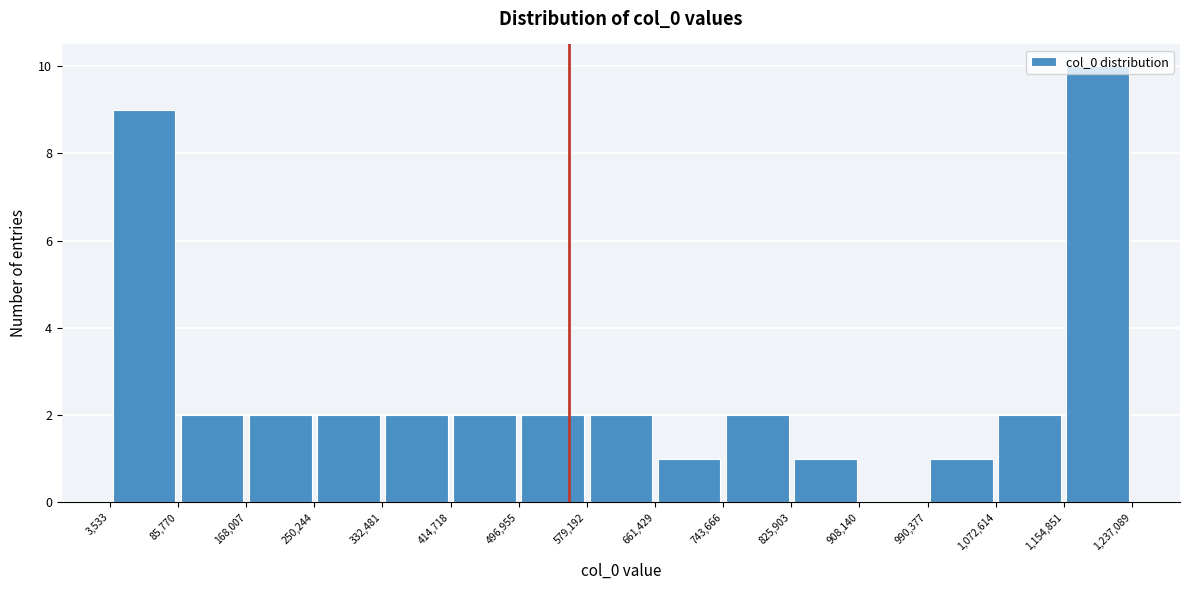

Reading left to right, list every bar in this chart as the range it spans on the x-axis followed by its height. The values are not printed on the chart, so give them approximately, as read against the axis.

3,533 to 85,770: 9
85,770 to 168,007: 2
168,007 to 250,244: 2
250,244 to 332,481: 2
332,481 to 414,718: 2
414,718 to 496,955: 2
496,955 to 579,192: 2
579,192 to 661,429: 2
661,429 to 743,666: 1
743,666 to 825,903: 2
825,903 to 908,140: 1
908,140 to 990,377: 0
990,377 to 1,072,614: 1
1,072,614 to 1,154,851: 2
1,154,851 to 1,237,089: 10